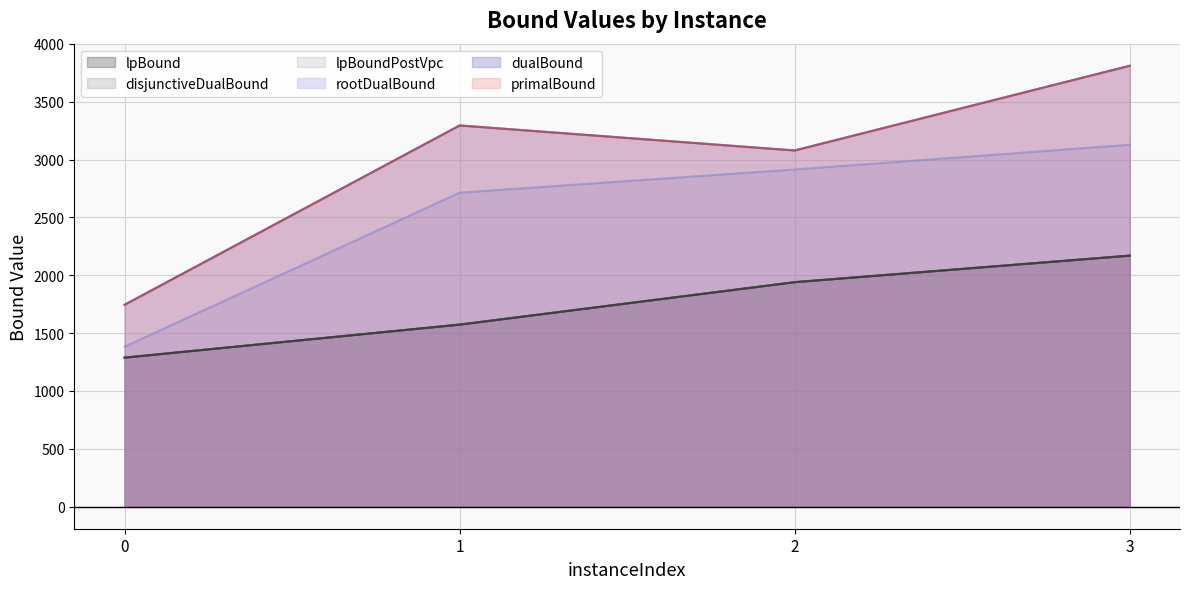

True or false: rootDualBound and disjunctiveDualBound intersect in this chart.

False